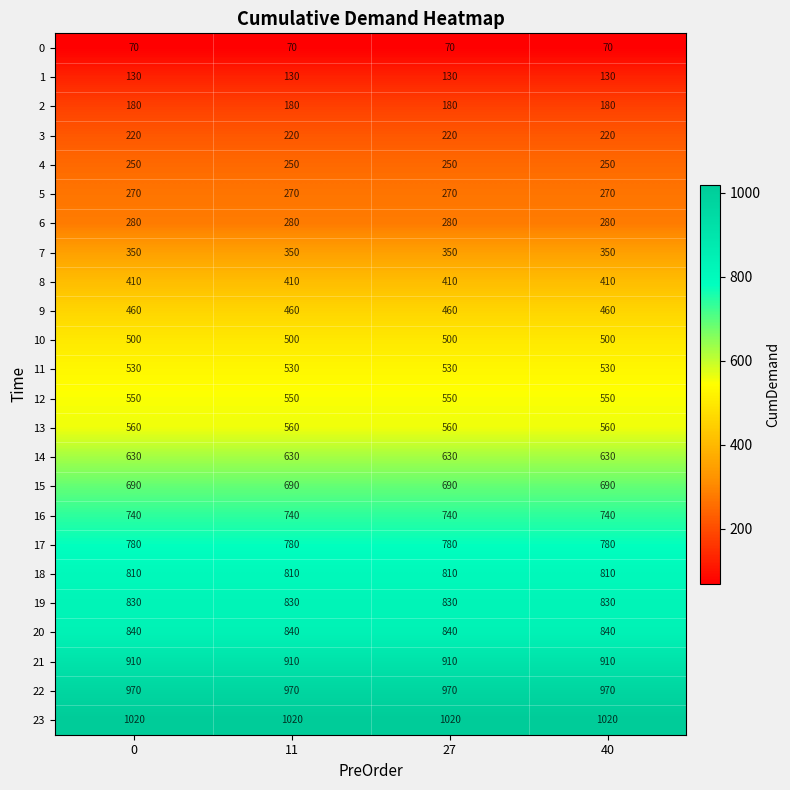

Which series has the largest total across all categories?

23